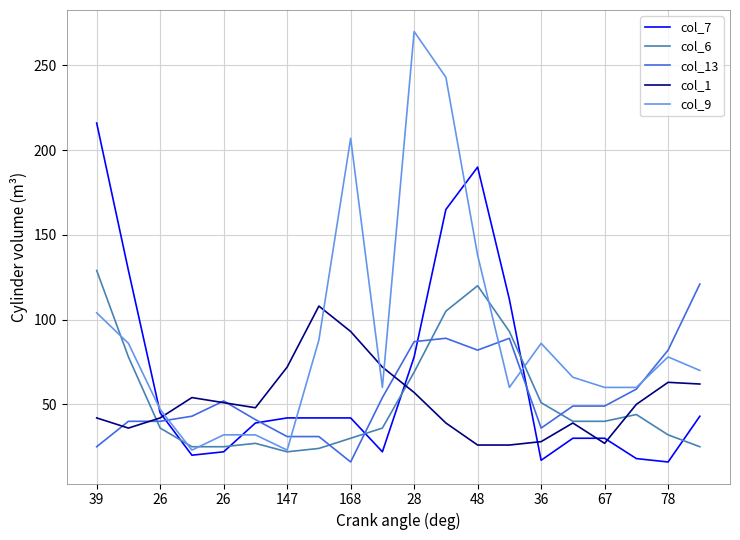

Which series has the largest total across all categories?

col_9